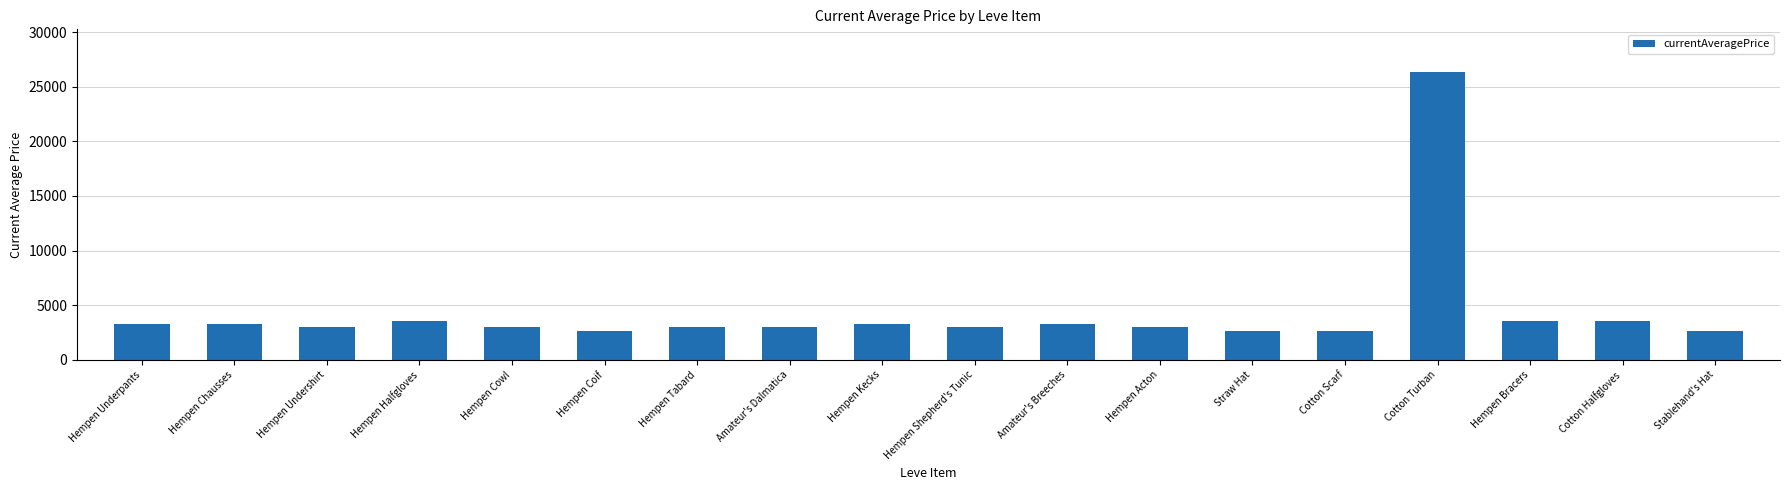

True or false: the data shows 1005 at Hempen Halfgloves.

False